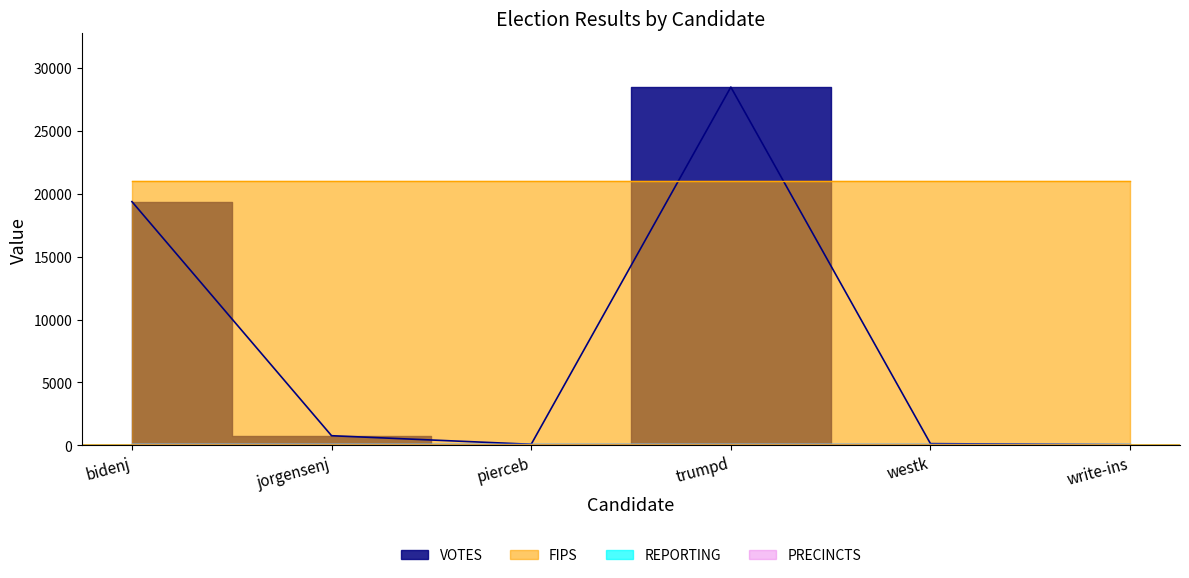

Between bidenj and write-ins, which series saw the biggest shift?

VOTES